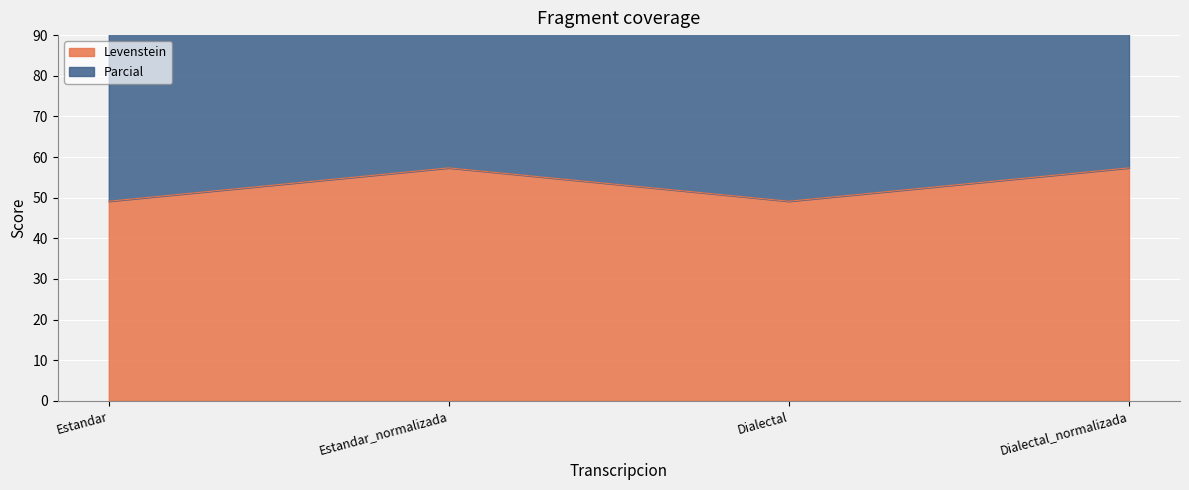

True or false: Parcial has a value of 180.8 at Dialectal.

False